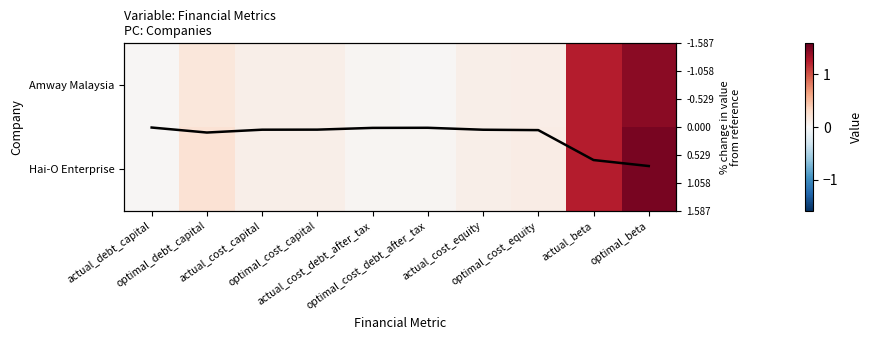

Which series has the widest spread of values?

Hai-O Enterprise